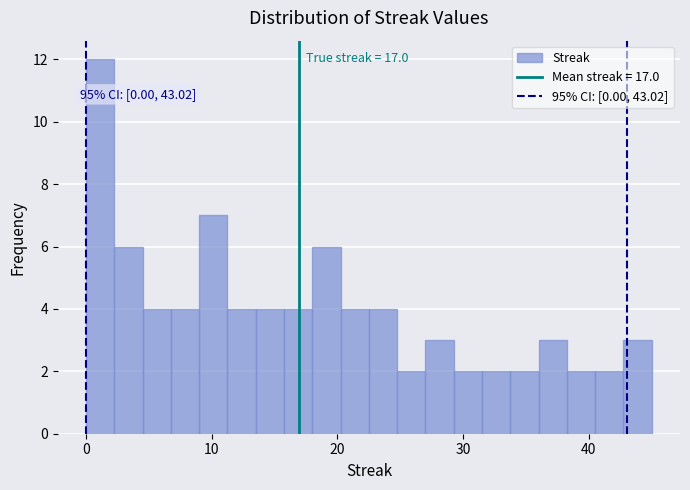

Read against the x-axis, roughly where is the centre of the tallest bar?

1